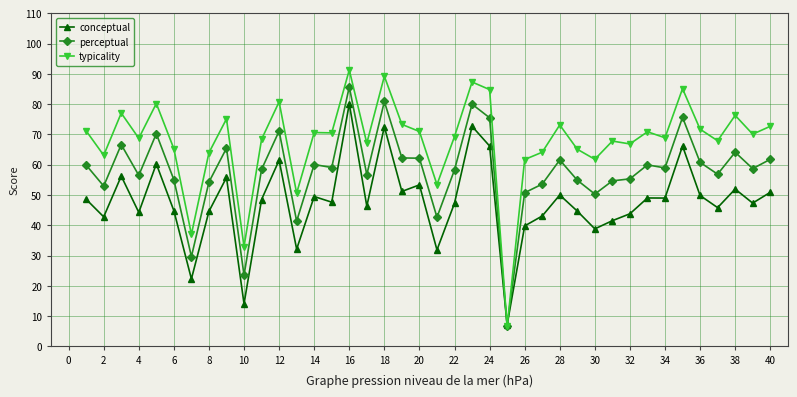

What is the greatest value displayed?

91.3